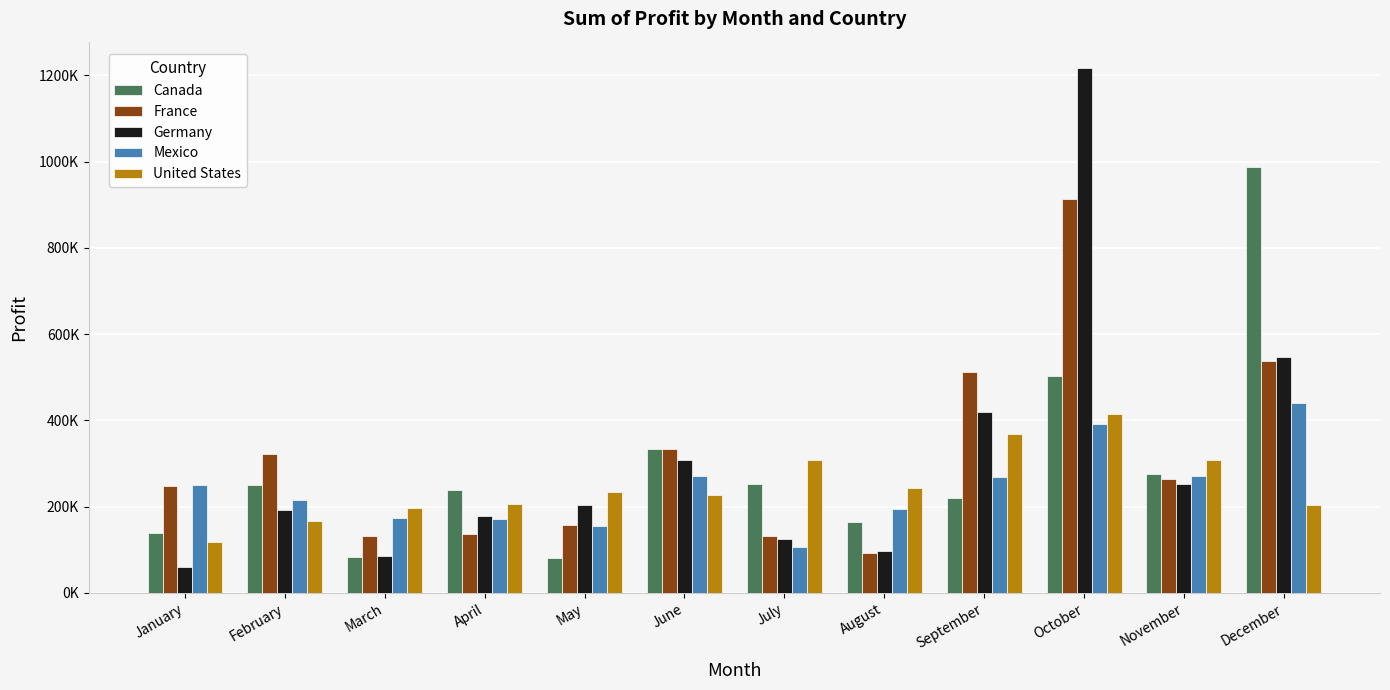

Are the bars grouped side by side (vs. stacked)?

Yes